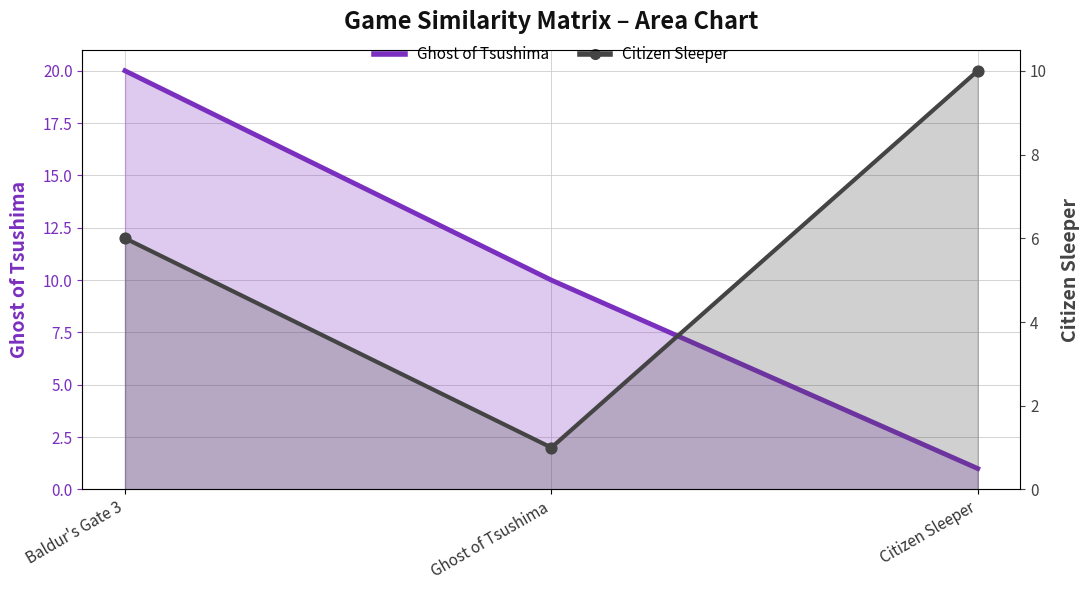

At how many categories does at least one series exceed 18?

1